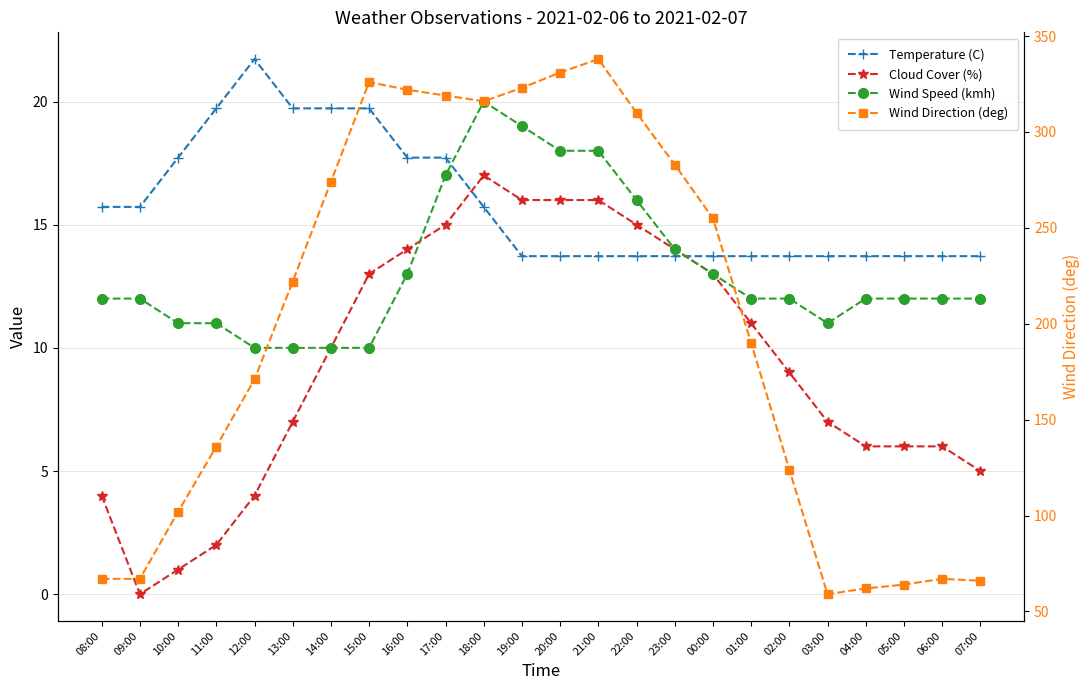

At which category is the sum across all series the highest?

21:00